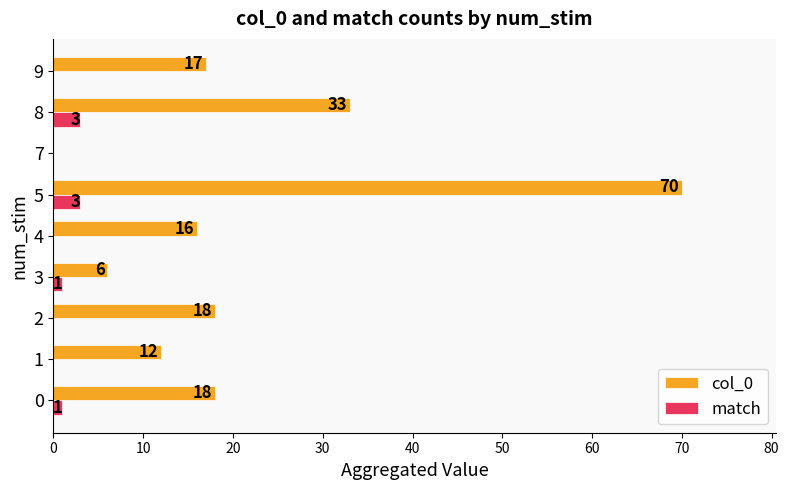

Which series has the largest total across all categories?

col_0